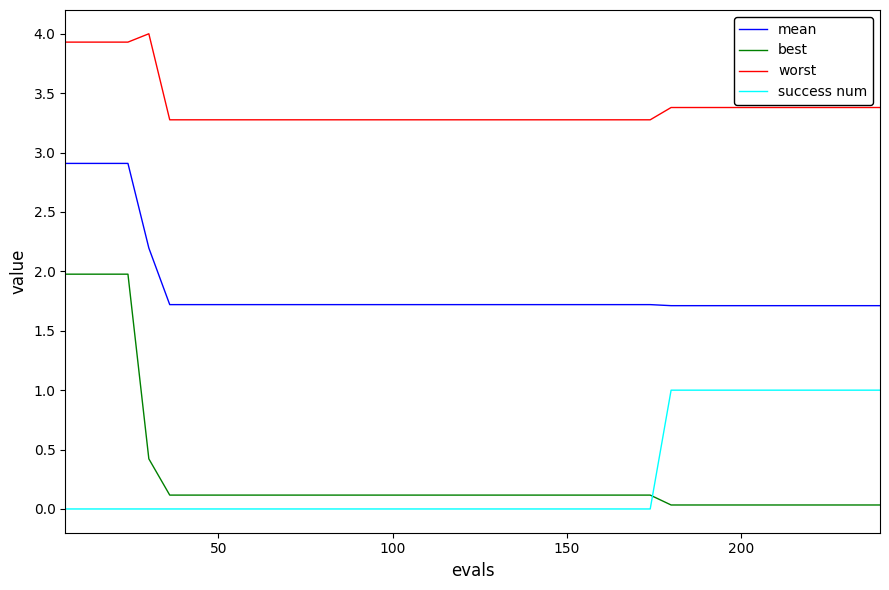

Which series has the largest total across all categories?

worst